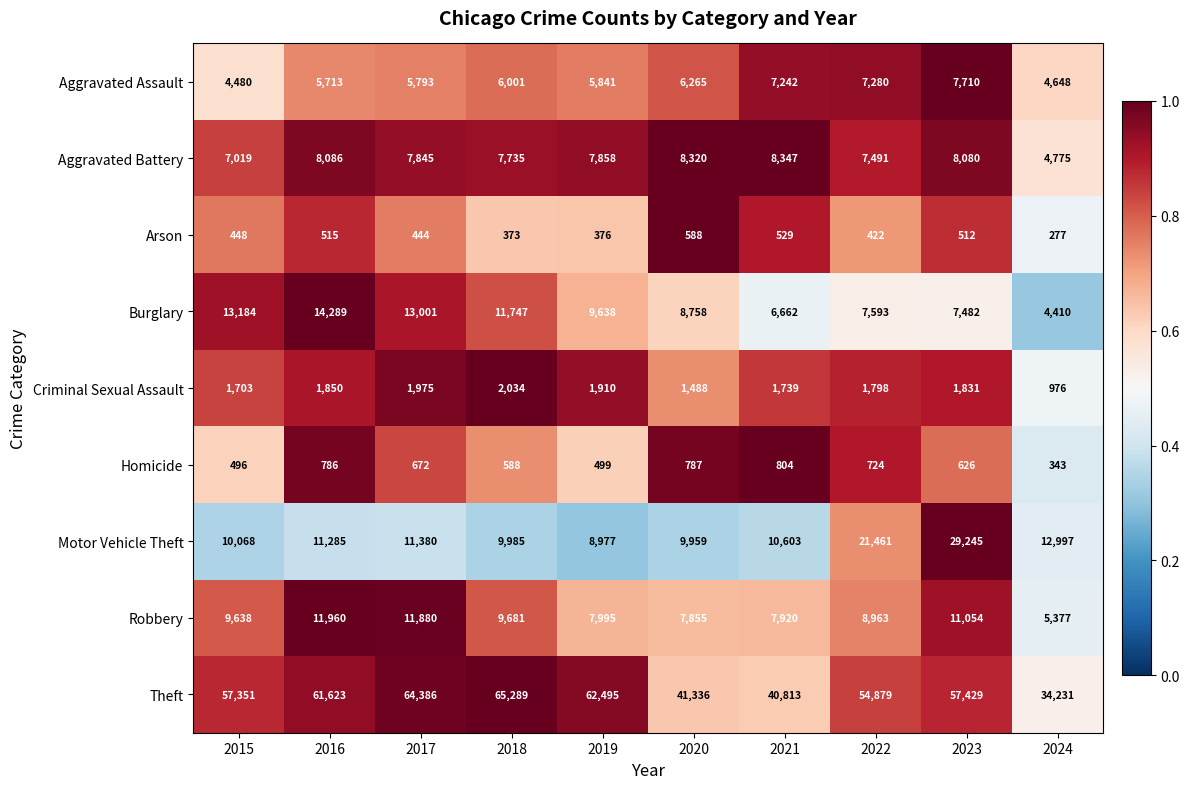

Between 2020 and 2021, which series saw the biggest shift?

Burglary